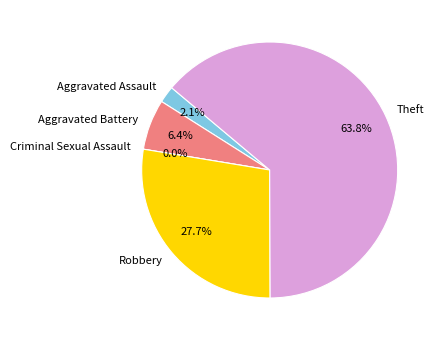

To the nearest percent, what is the difference between the largest and smallest slice percentages?

64%